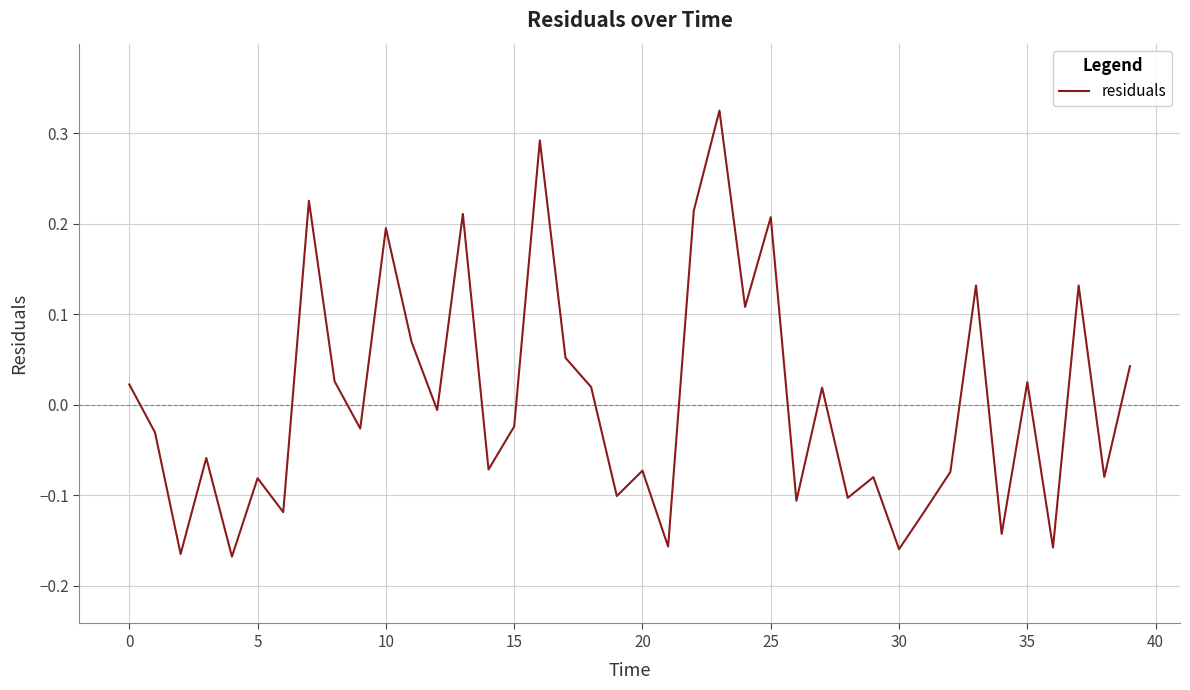

True or false: the data shows 0.2 at 10.

True